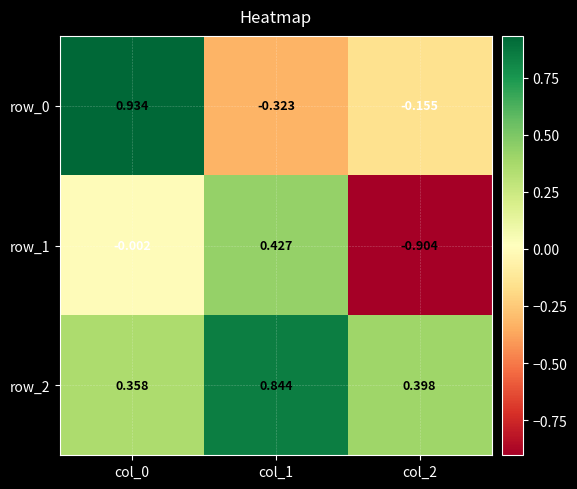

How many values in the row_1 series exceed 0?

1